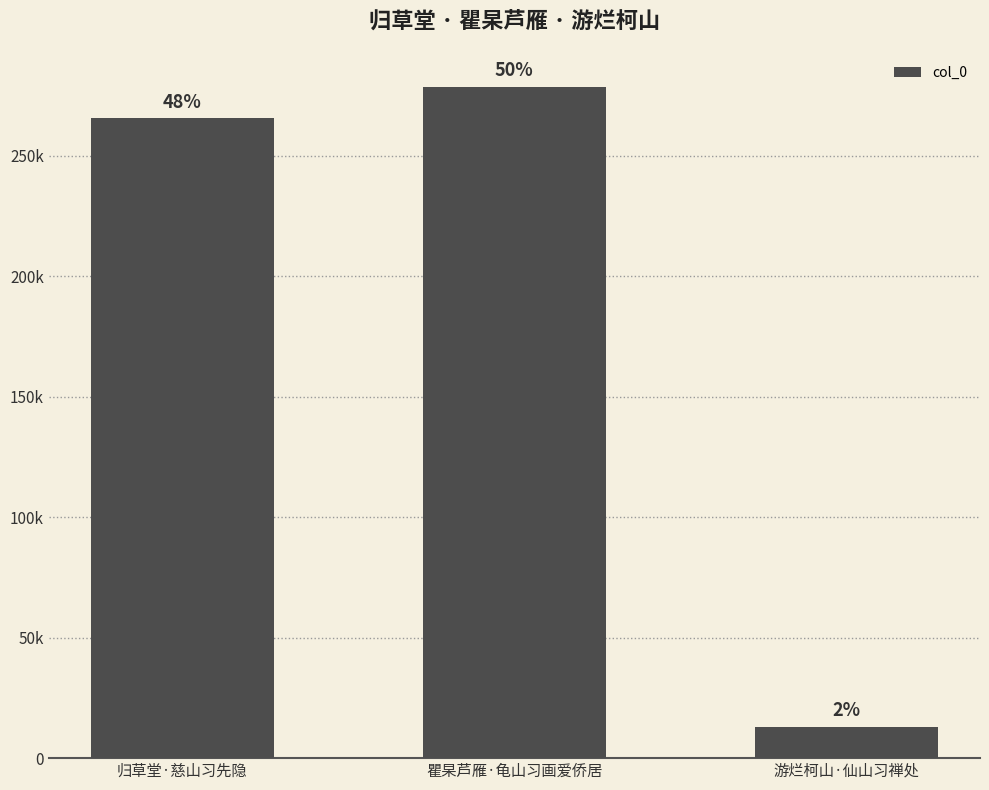

Rank the categories by value from highest to lowest.

瞿杲芦雁·龟山习画爱侨居, 归草堂·慈山习先隐, 游烂柯山·仙山习禅处